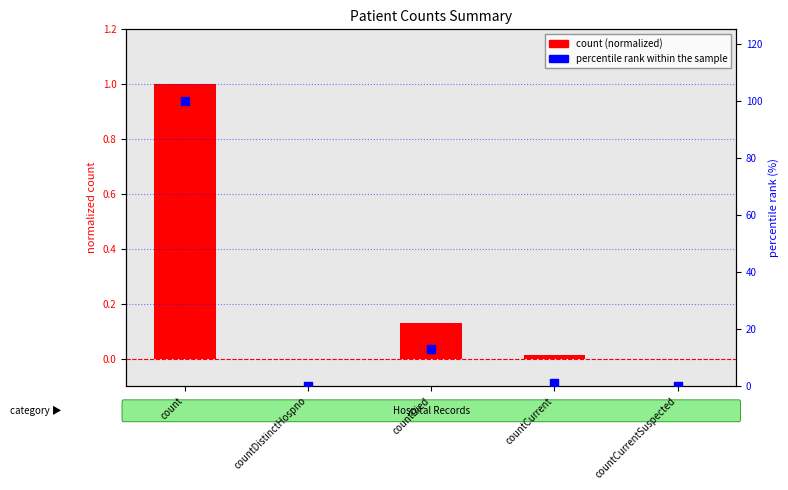

At which category is the sum across all series the highest?

count